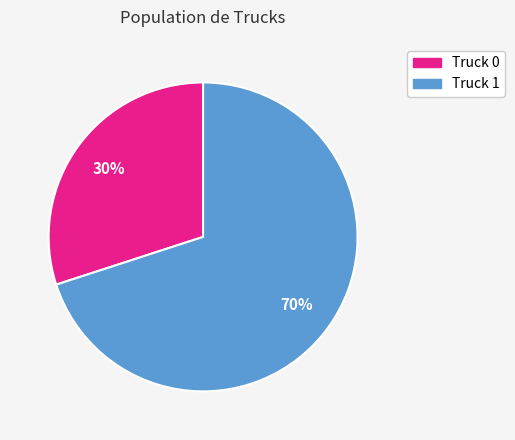

What is the ratio of the value at Truck 0 to the value at Truck 1?

0.4